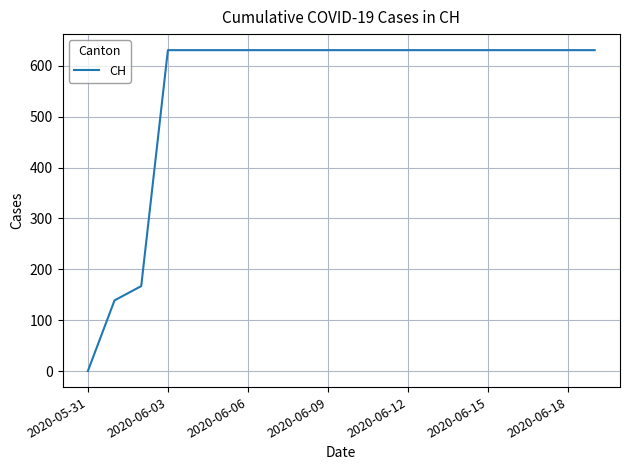

What is the difference between the maximum and minimum values?

631